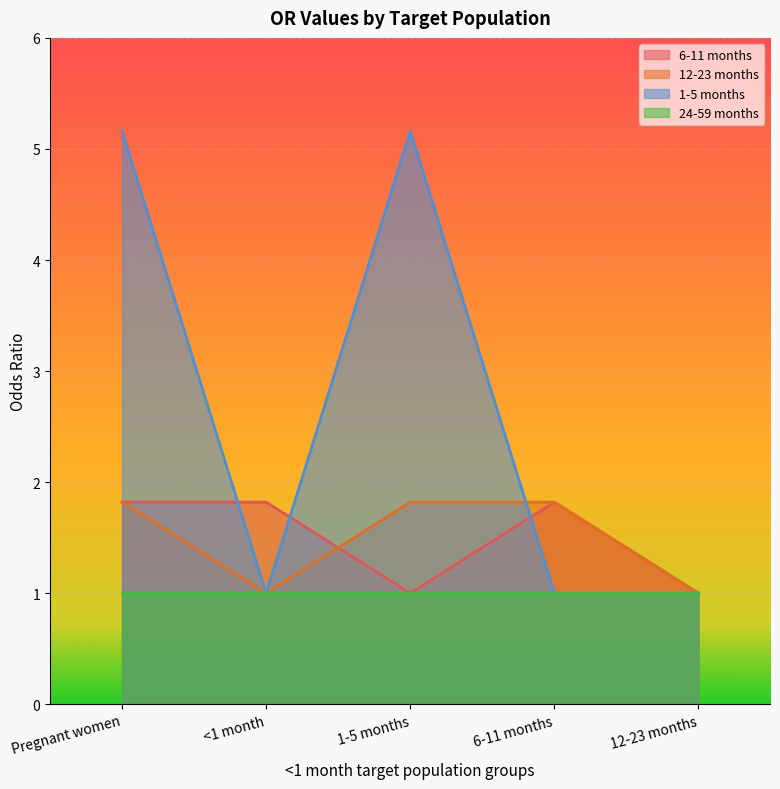

What is the total value across all series at 1-5 months?

9.0